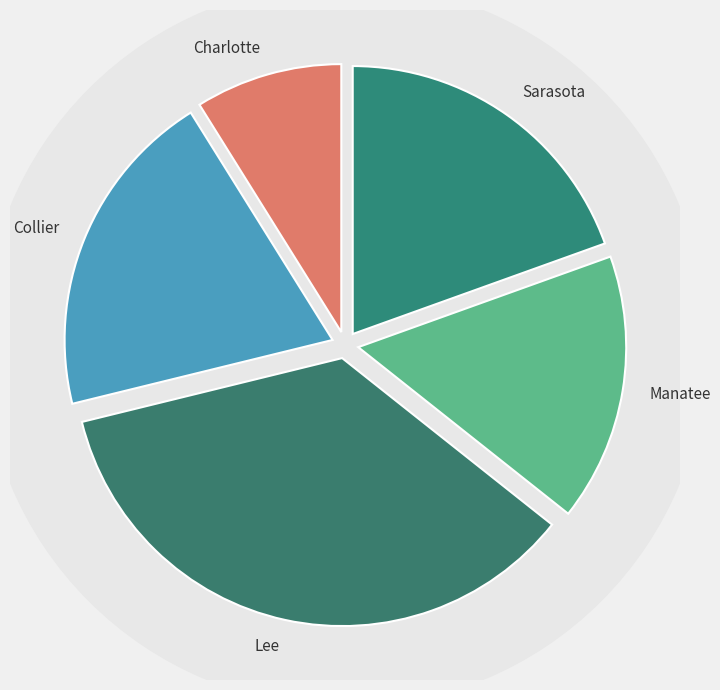

To the nearest percent, what is the difference between the largest and smallest slice percentages?

27%